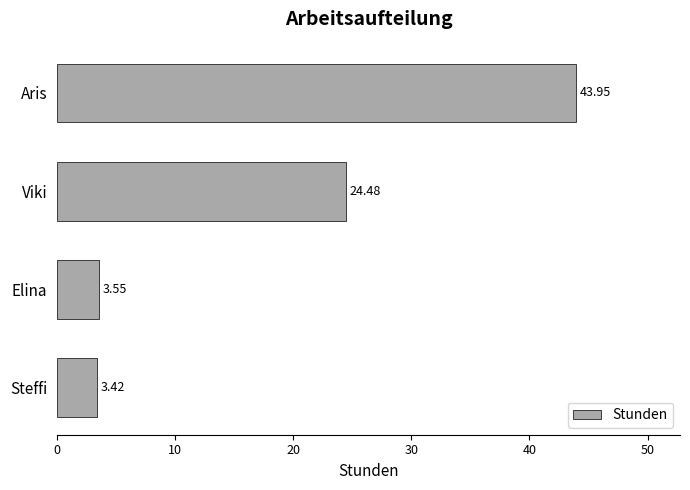

What is the label of the 1st bar from the bottom?

Steffi